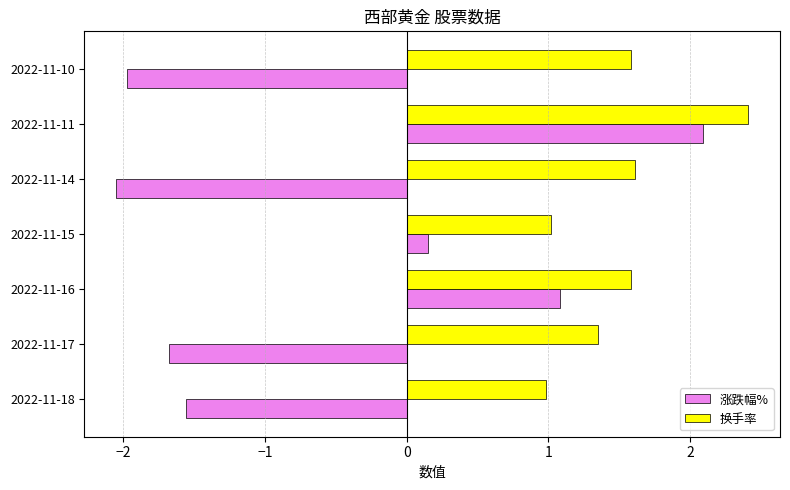

Which series has the largest range (max minus min)?

涨跌幅%